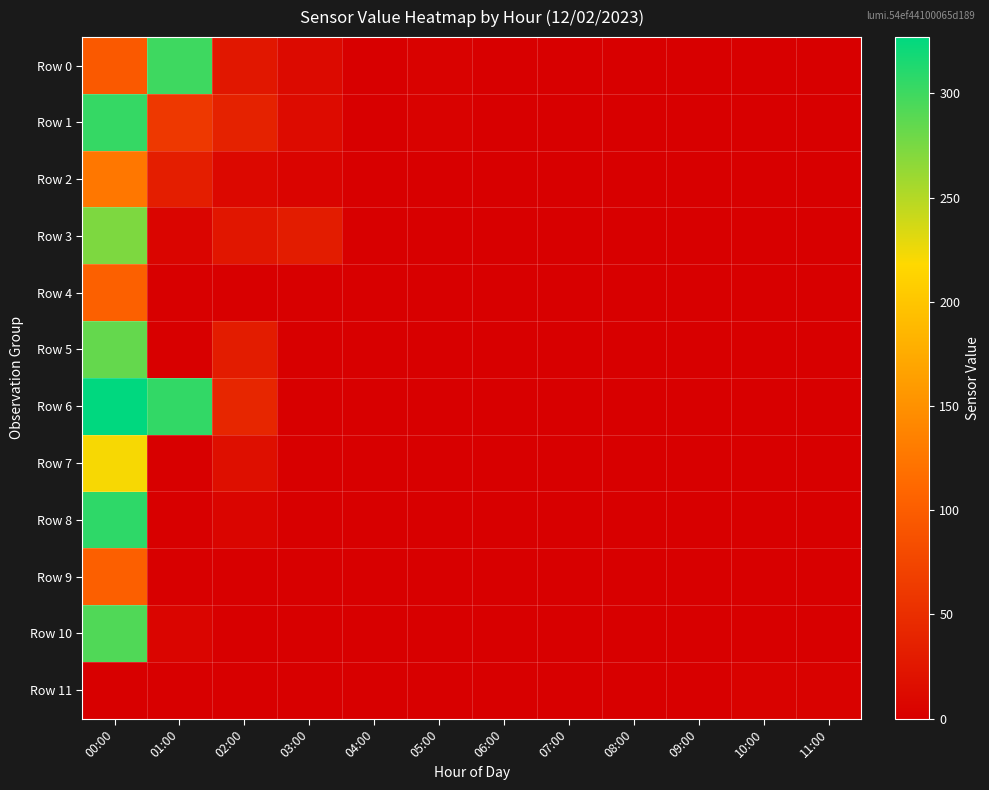

At which category is the sum across all series the highest?

00:00